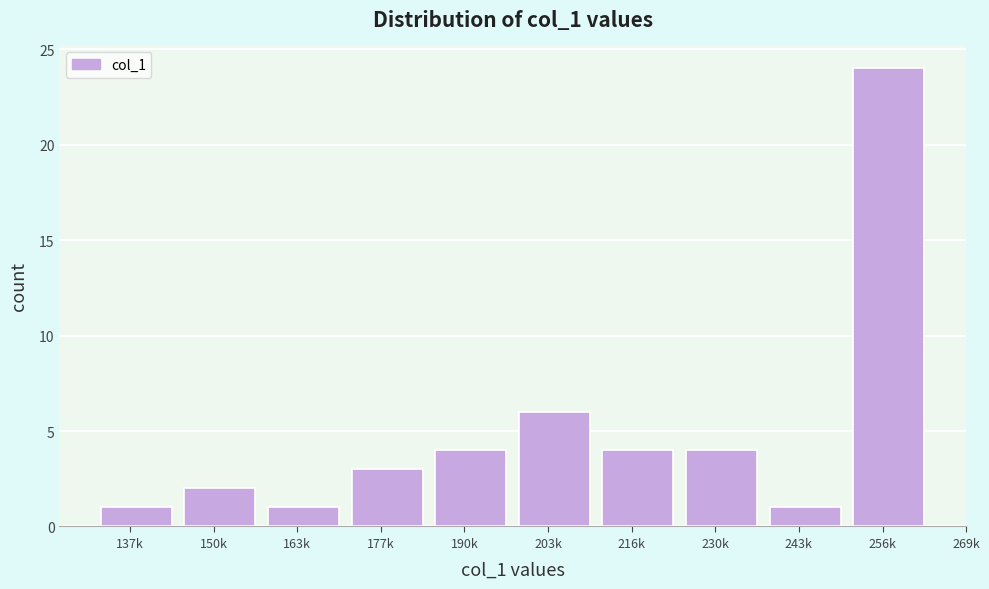

Reading left to right, list all the values displayed in this chart.

1	2	1	3	4	6	4	4	1	24